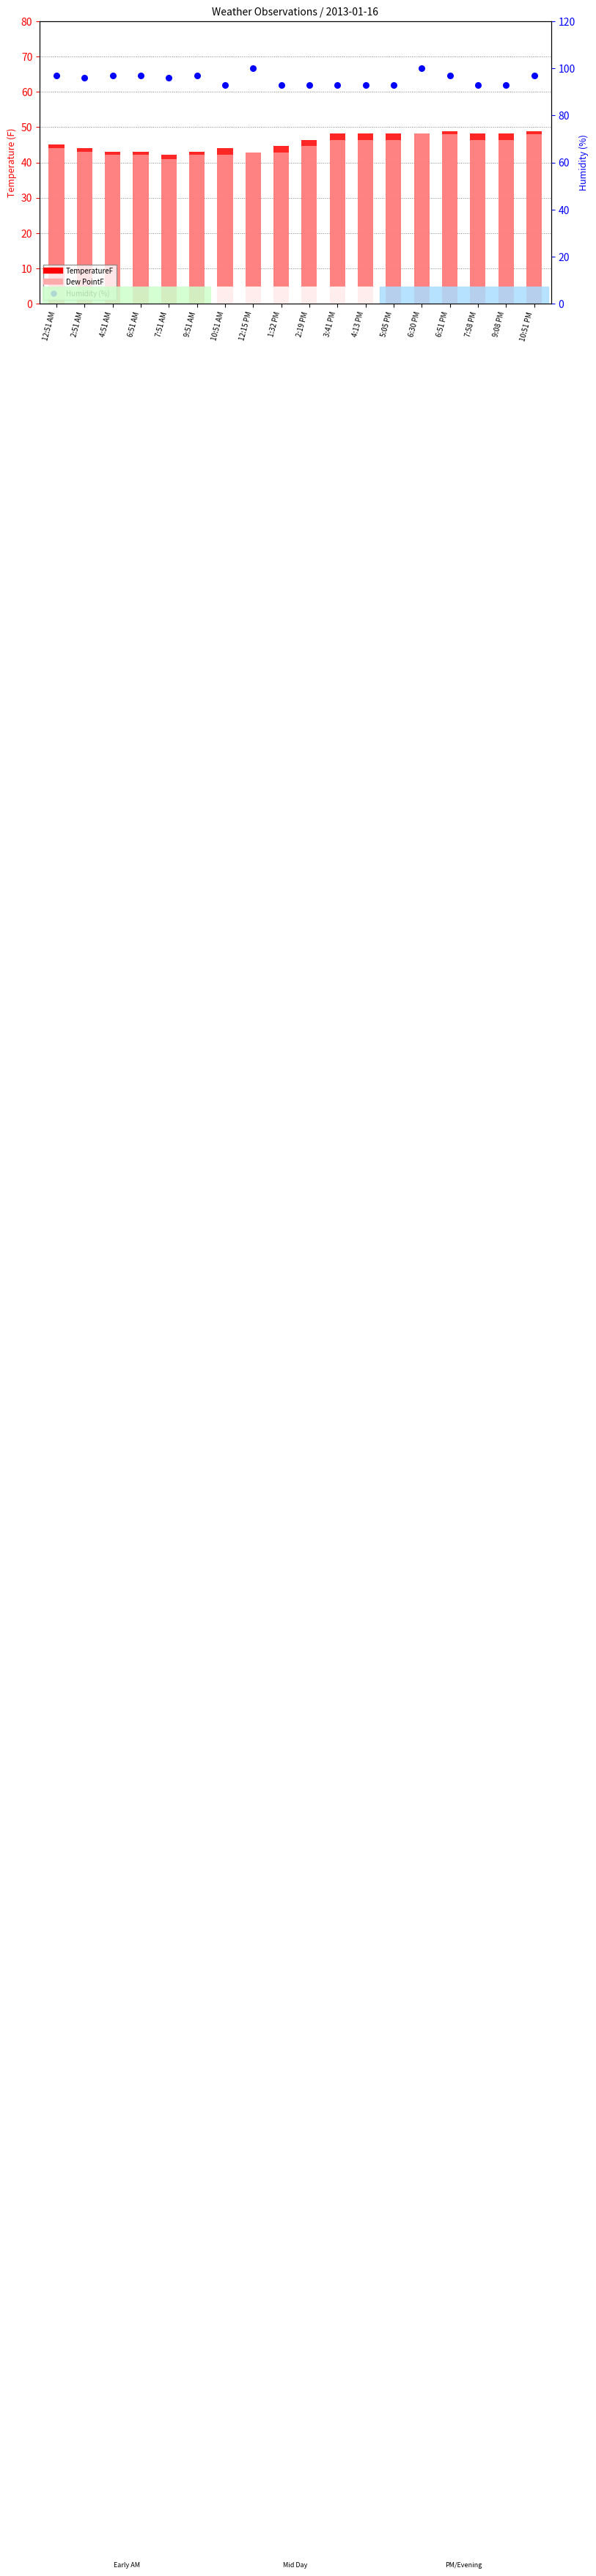

What is the total value across all series at 2:51 AM?

183.1